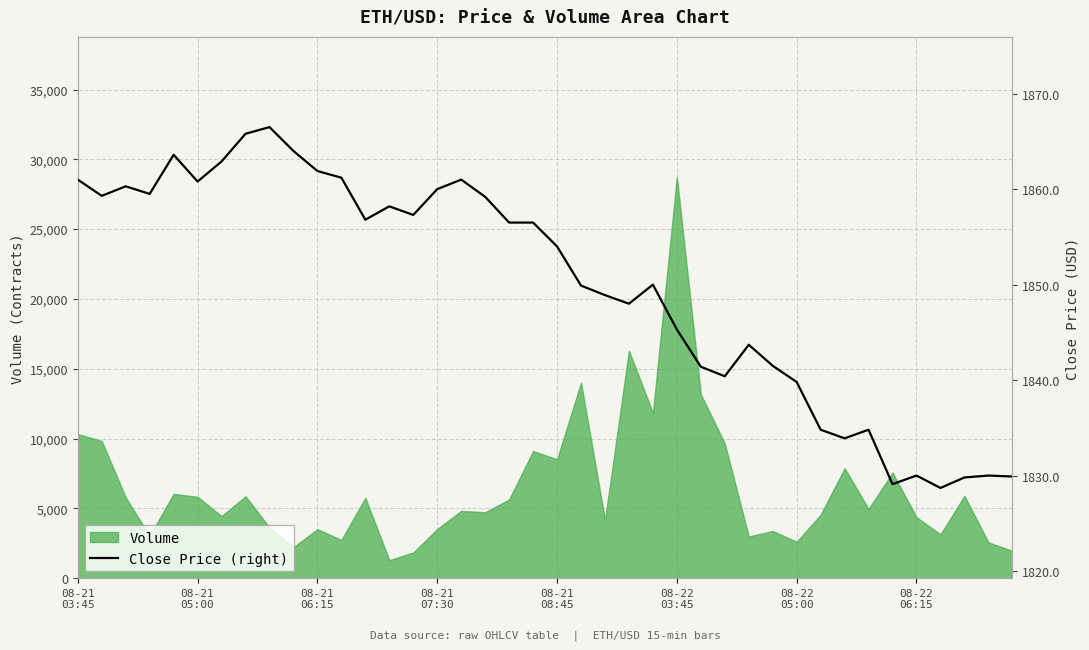

What is the change in value from 08-22
06:15 to 12?

-9.0